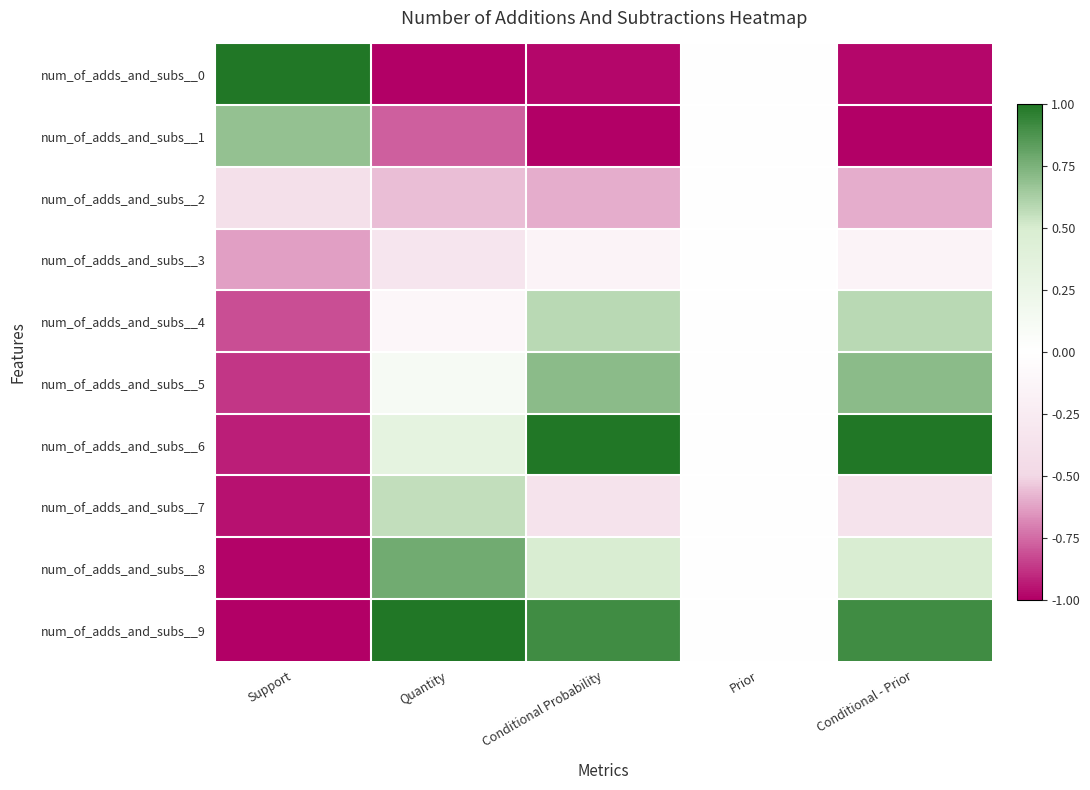

What is the total value across all series at Conditional - Prior?

0.6